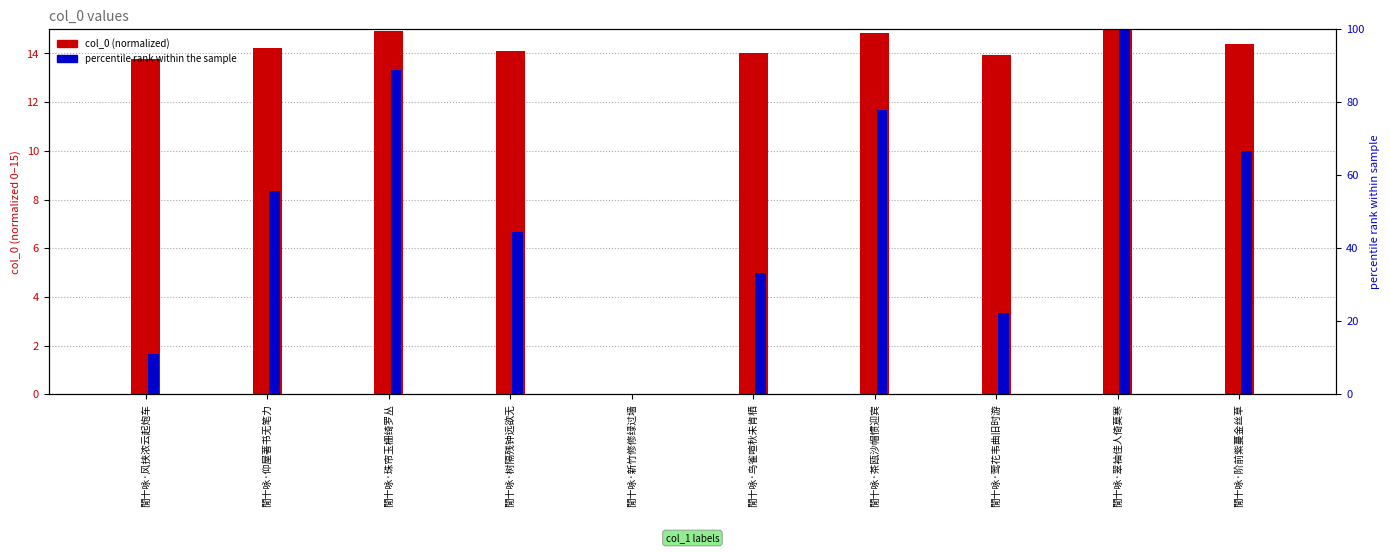

What value does the col_0 (normalized) series have at 閒十咏·翠袖佳人倚莫寒?

15.0